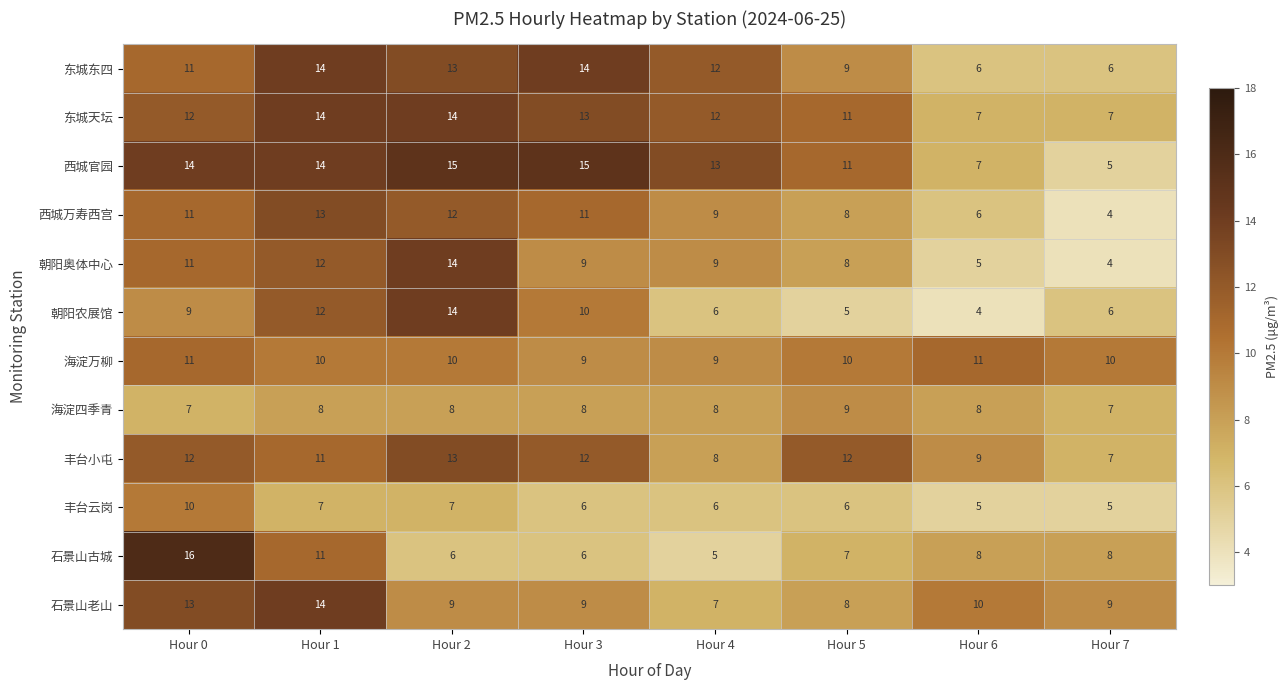

How many data points in 海淀四季青 are less than 8?

2